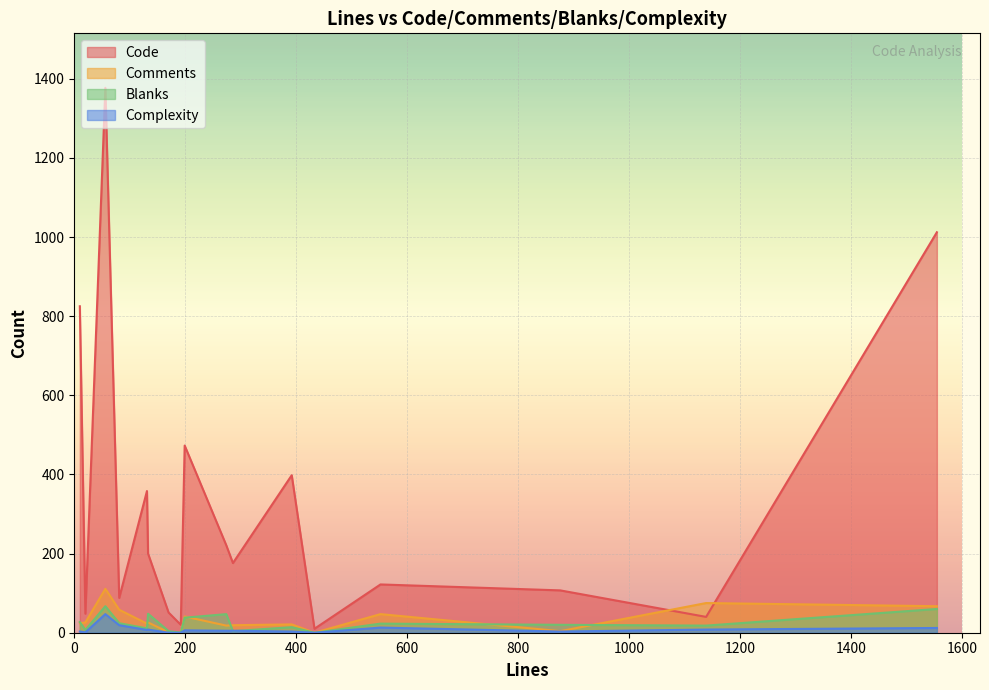

True or false: Blanks and Code cross at least once.

False